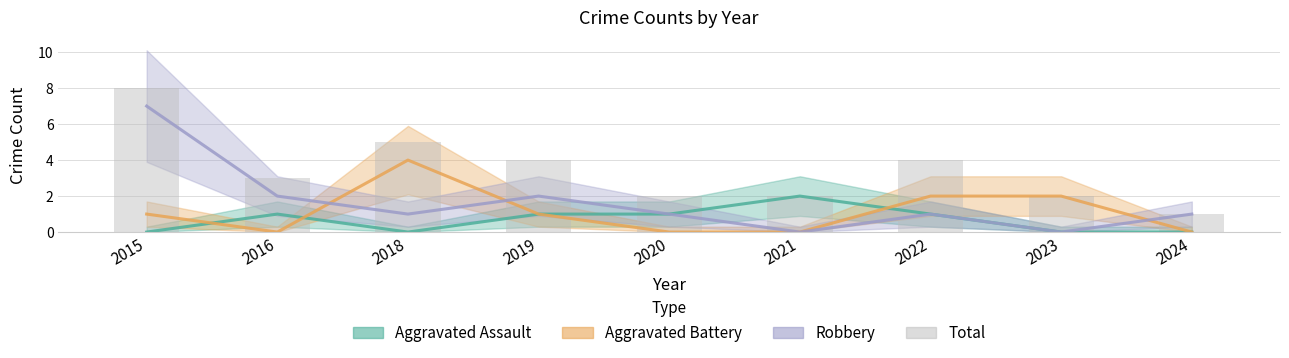

How many bars are there in total?

9